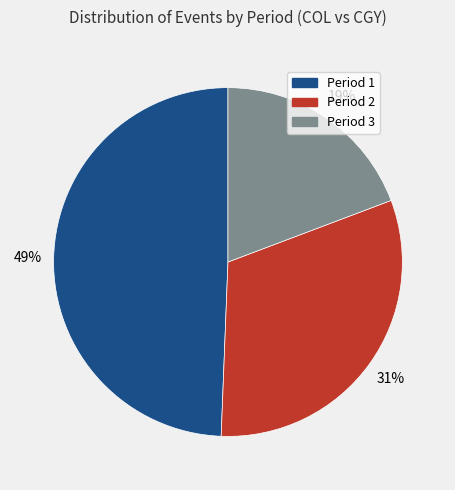

True or false: Period 3 accounts for 26% of the total.

False